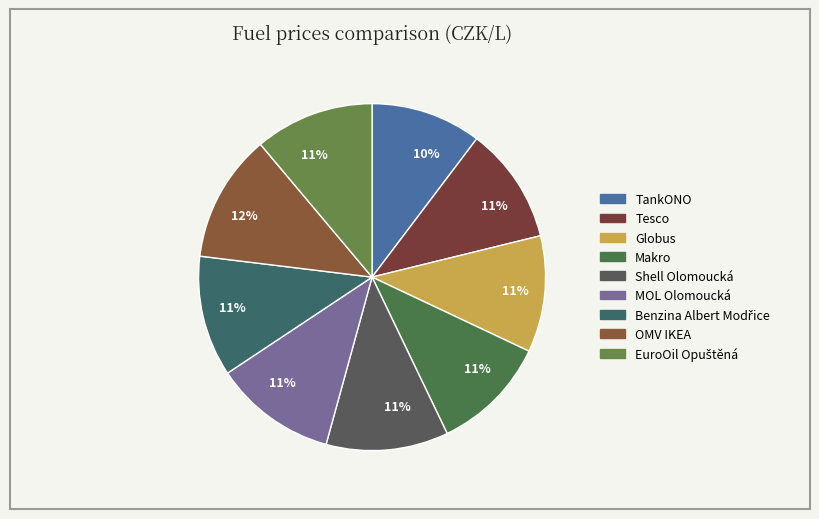

Which category has the smallest portion of the pie?

TankONO